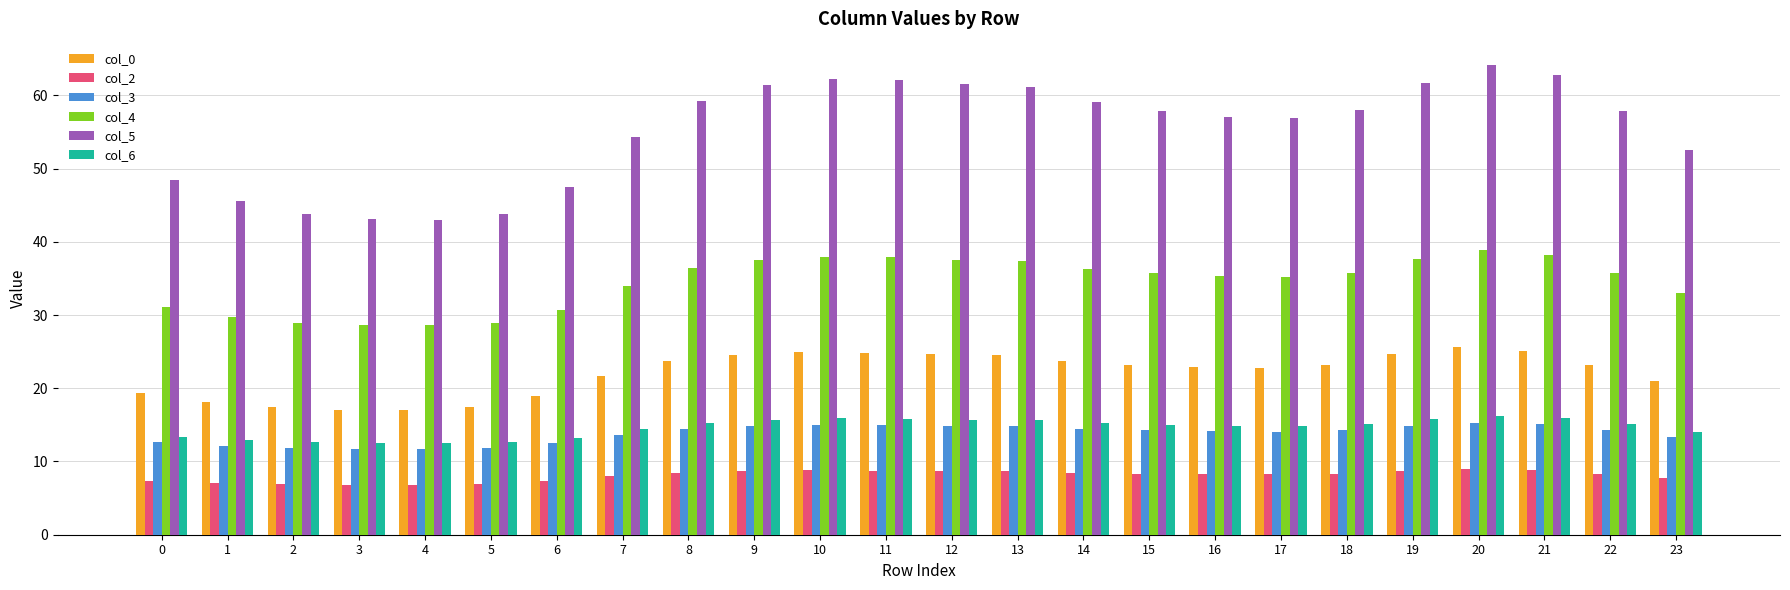

How many groups of bars are there?

24